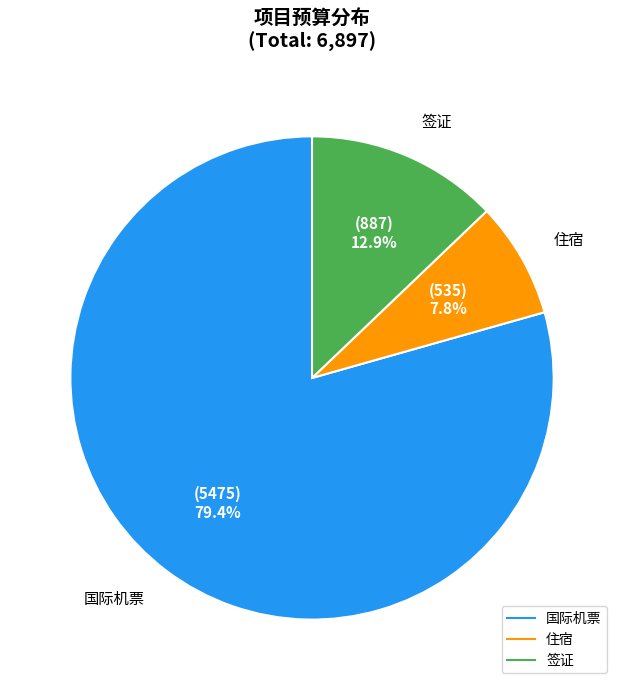

Rank the categories by value from highest to lowest.

国际机票, 签证, 住宿